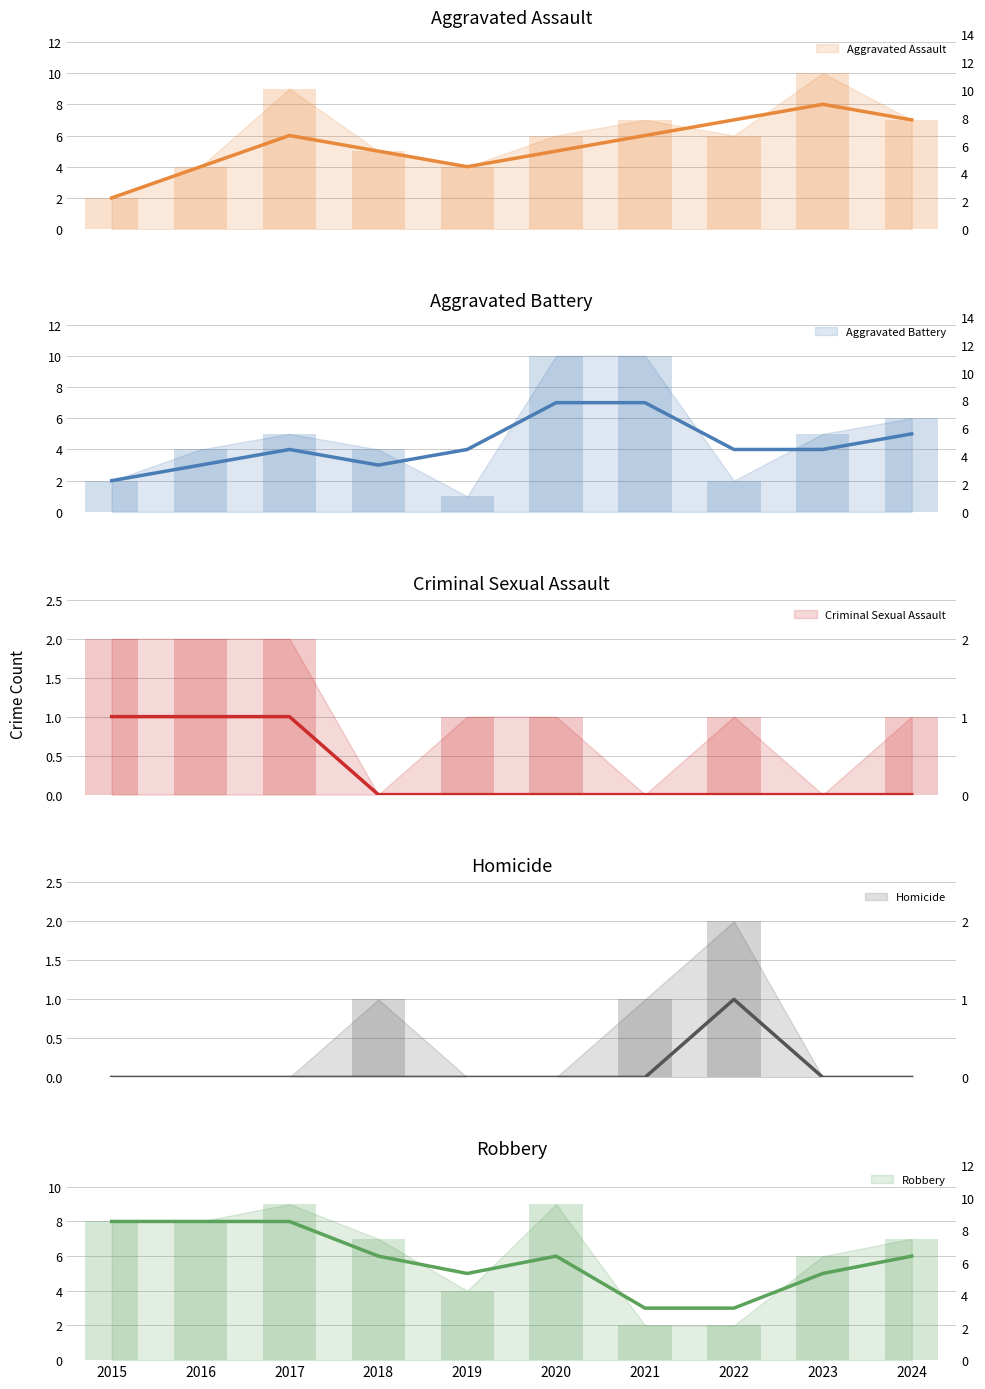

Which has a higher value, 2023 or 2020?

2023